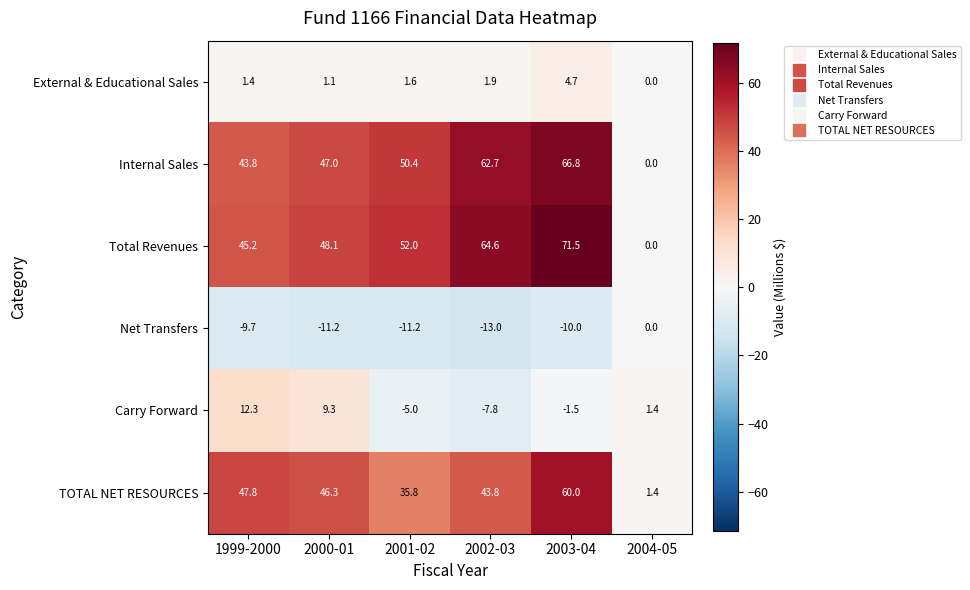

What is the difference between the second highest and second lowest values in the TOTAL NET RESOURCES series?

12.0